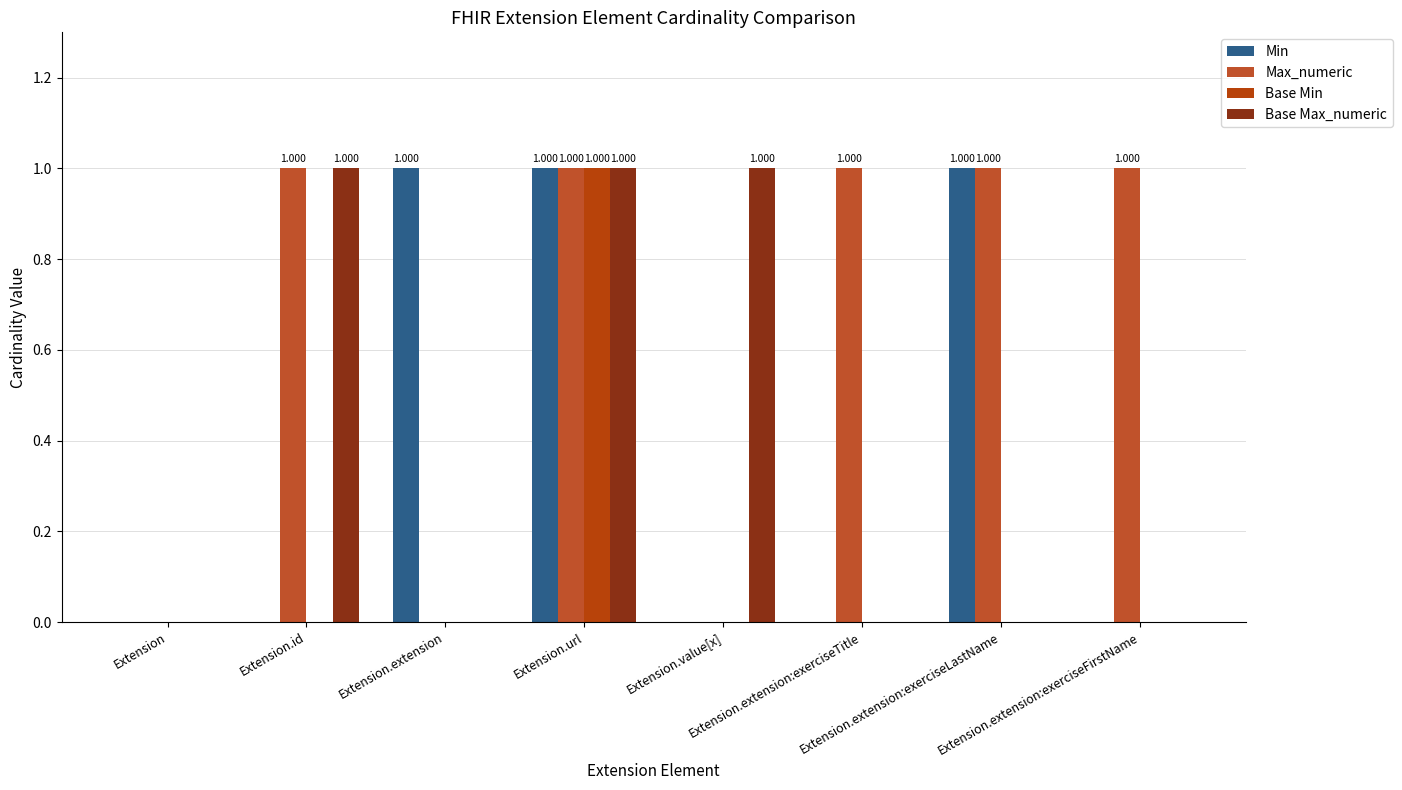

Does the chart contain stacked bars?

No